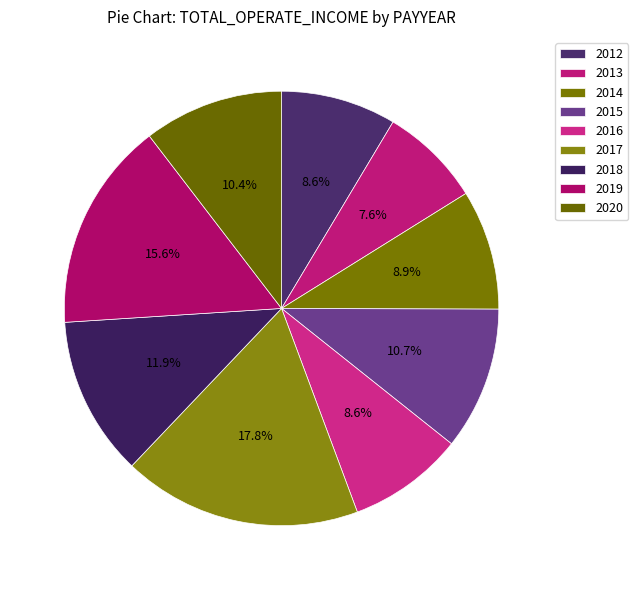

To the nearest percent, what percentage of the pie is 2018?

12%